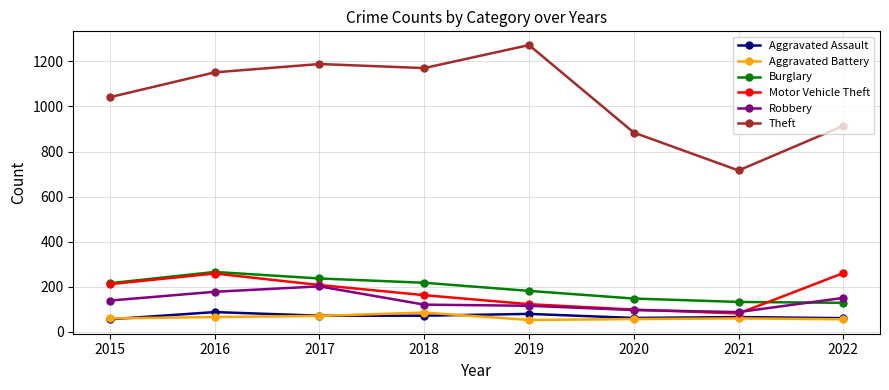

How many data points in Burglary are less than 216?

4